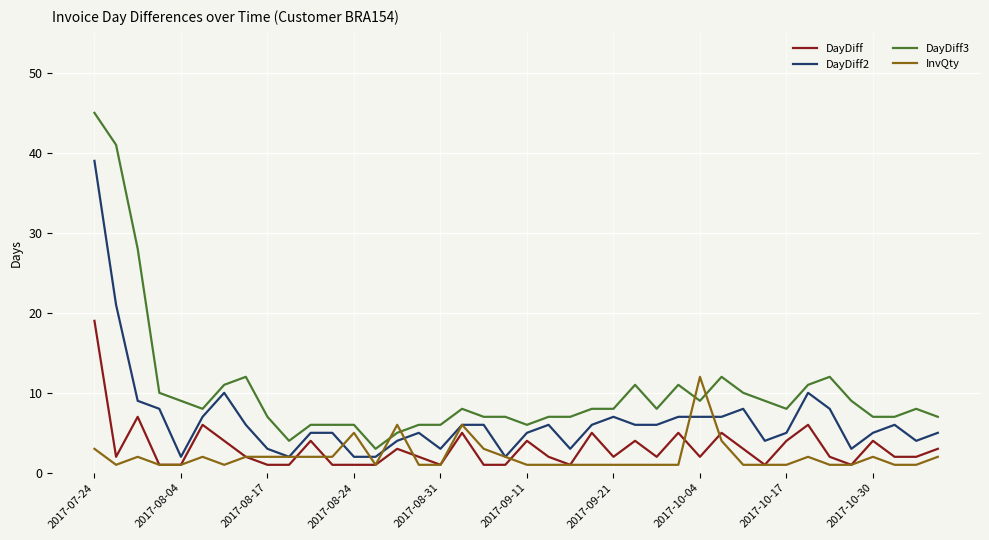

What is the average value of the DayDiff2 series?

7